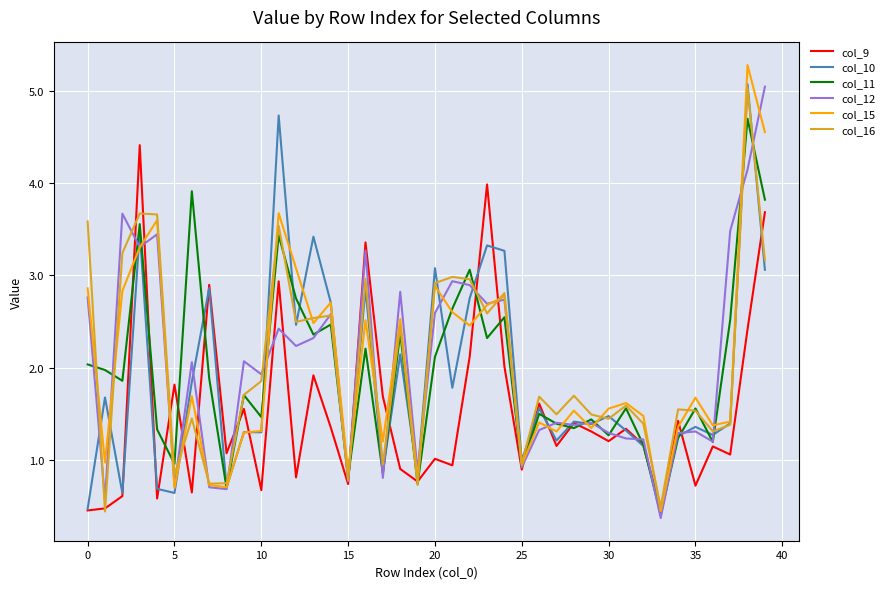

What is the minimum value for col_9?

0.5